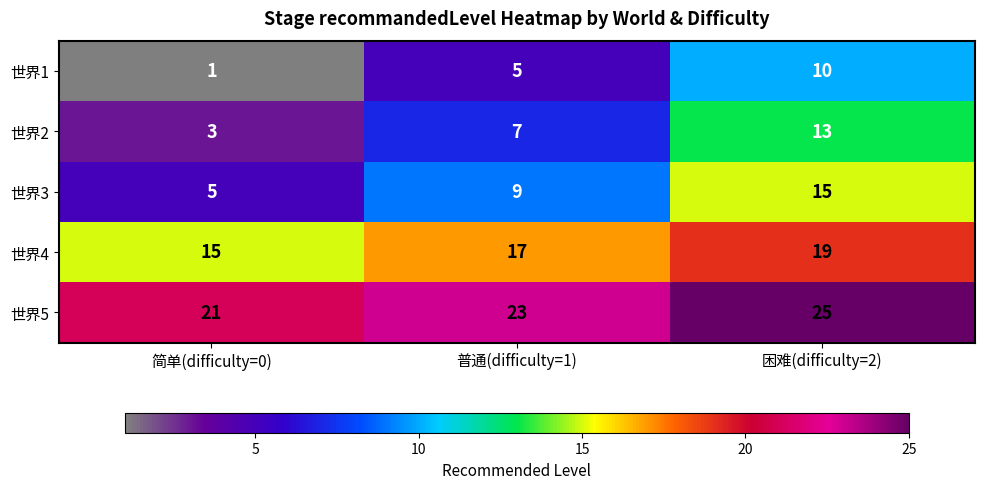

What is the difference between the highest and lowest values at 简单(difficulty=0)?

20